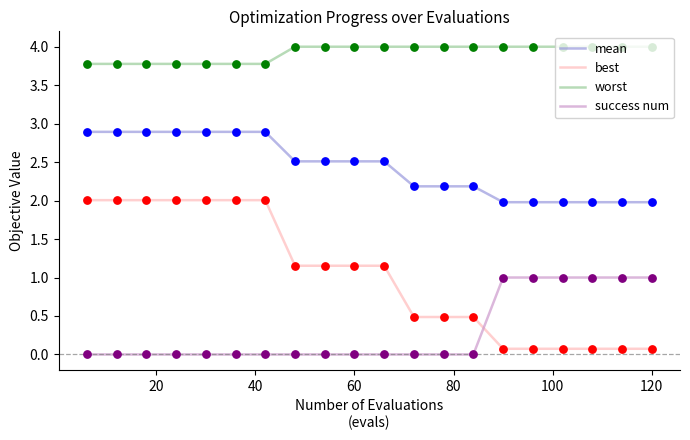

Which series has the largest range (max minus min)?

best